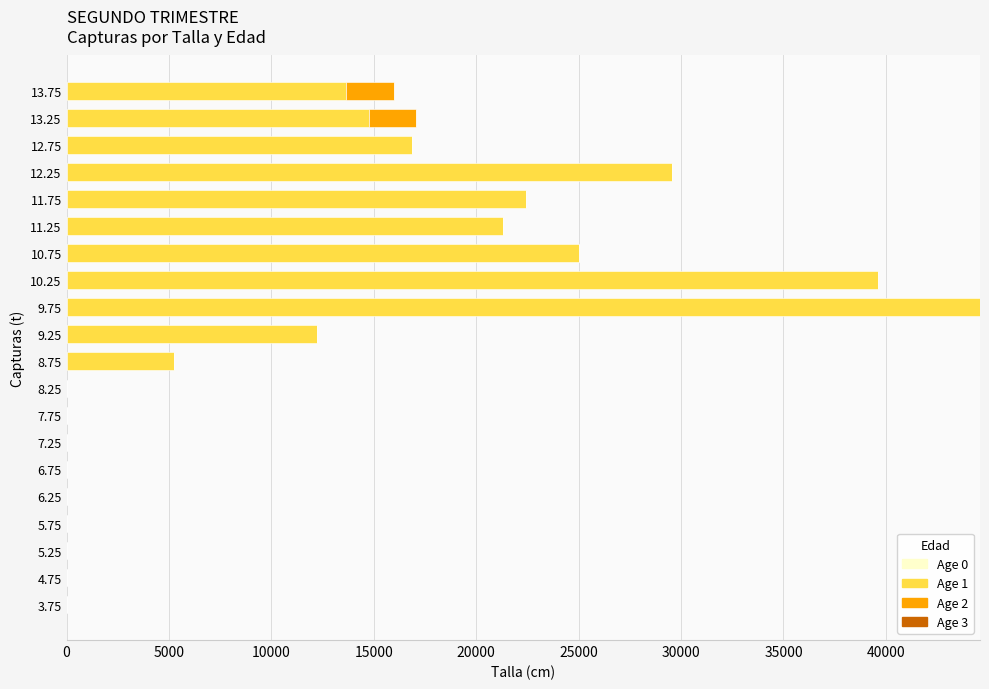

What is the sum of the Age 1 values at 8.25 and 10.25?

39611.5